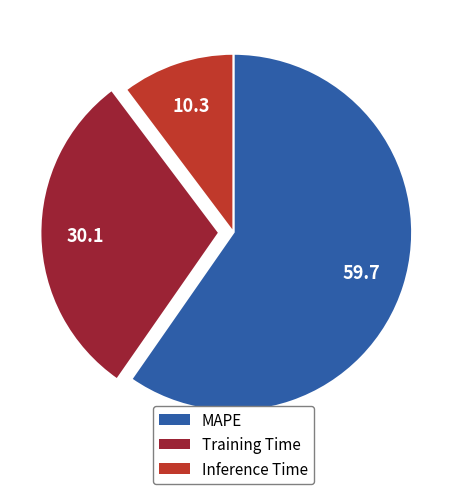

Rank the categories by value from highest to lowest.

MAPE, Training Time, Inference Time